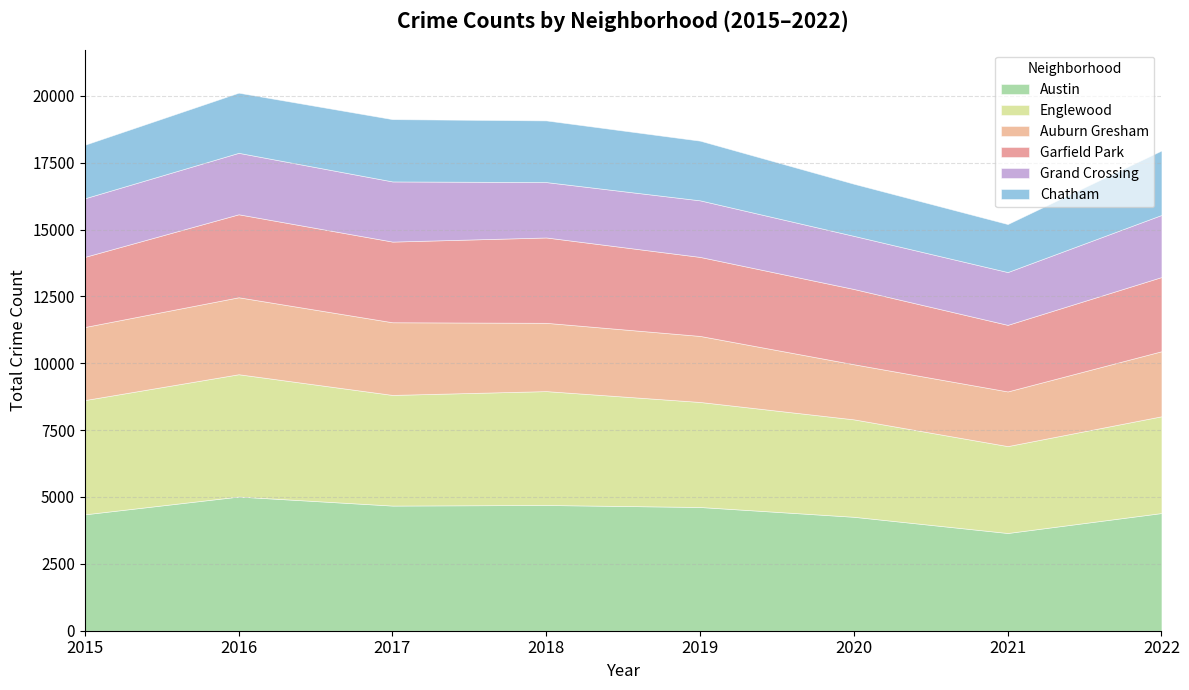

Which series has the widest spread of values?

Austin